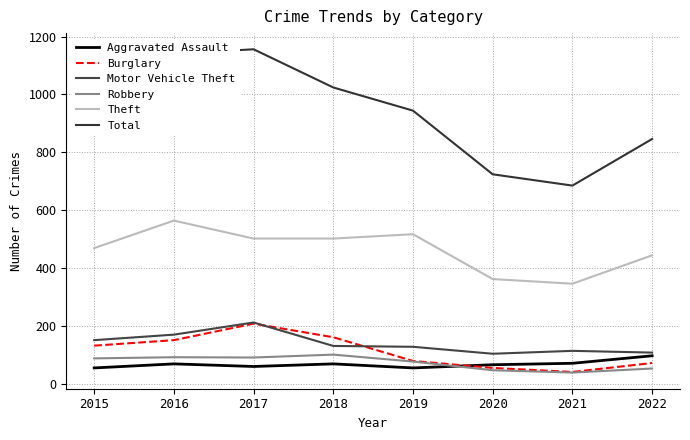

In Aggravated Assault, how many points are higher than both neighbors (excluding endpoints)?

2